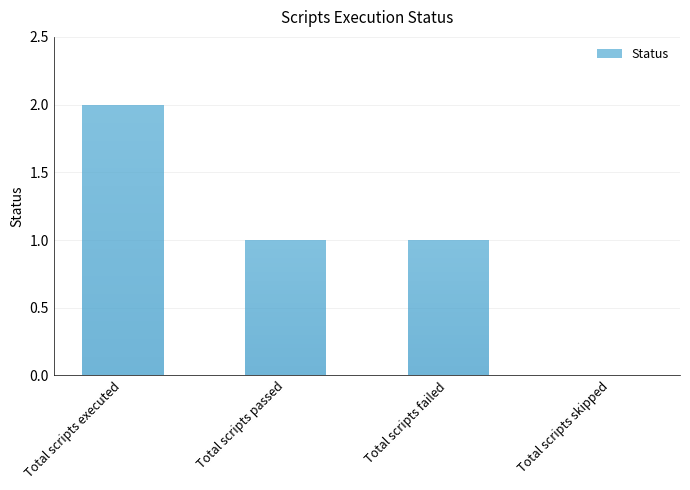

What is the sum of all values?

4